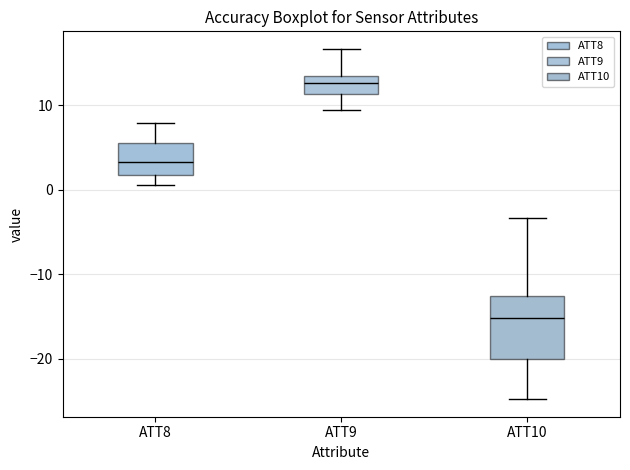

Which box is the tallest, from its lower edge to its upper edge?

ATT10